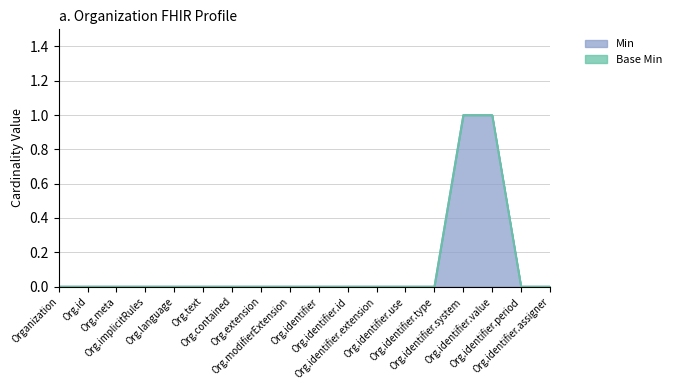

Between Org.identifier.assigner and Org.extension, which is larger?

Org.identifier.assigner